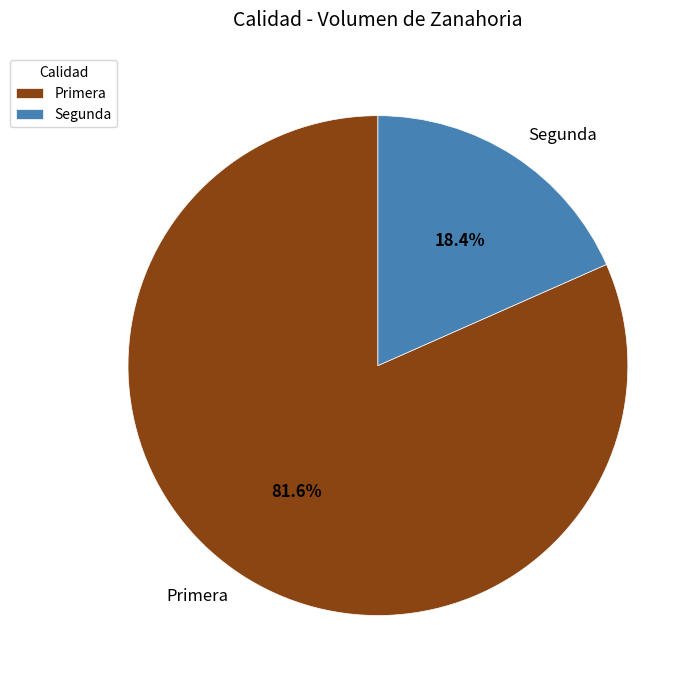

To the nearest percent, what percentage of the pie is Primera?

82%